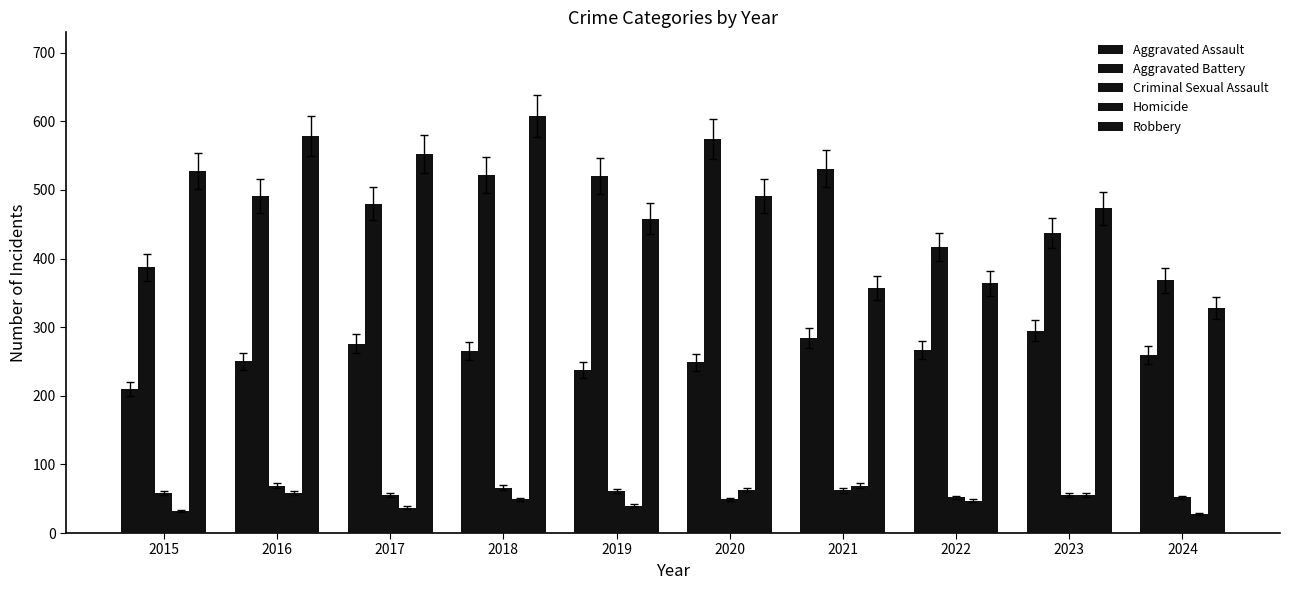

How many values in the Homicide series are below 49?

5